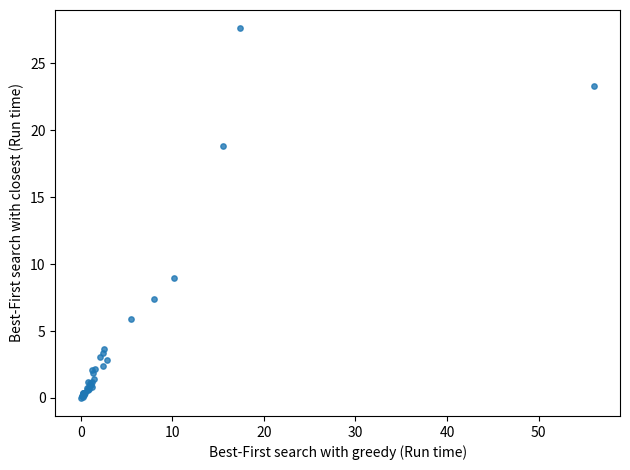

What Y value in the scatter plot is closest to 13?

8.9